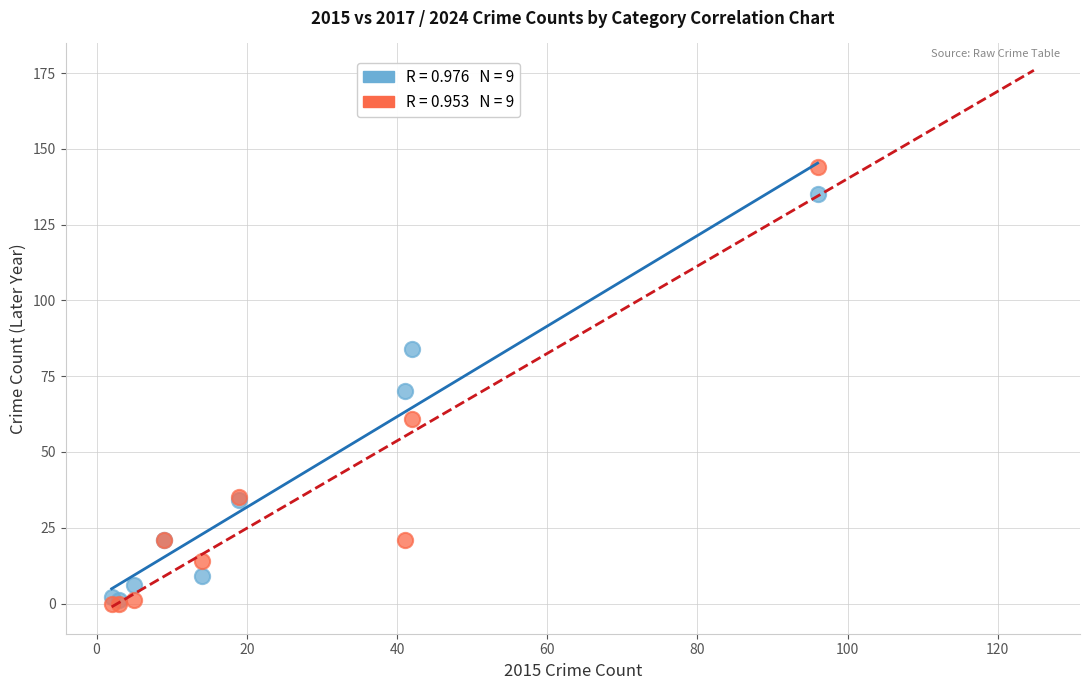

Across all series, what Y value is closest to 72?

70